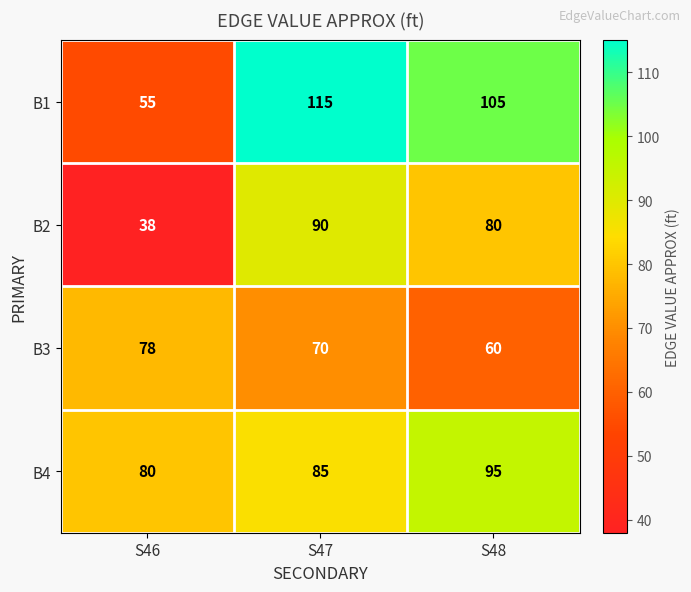

What is the sum of all B2 values?

208